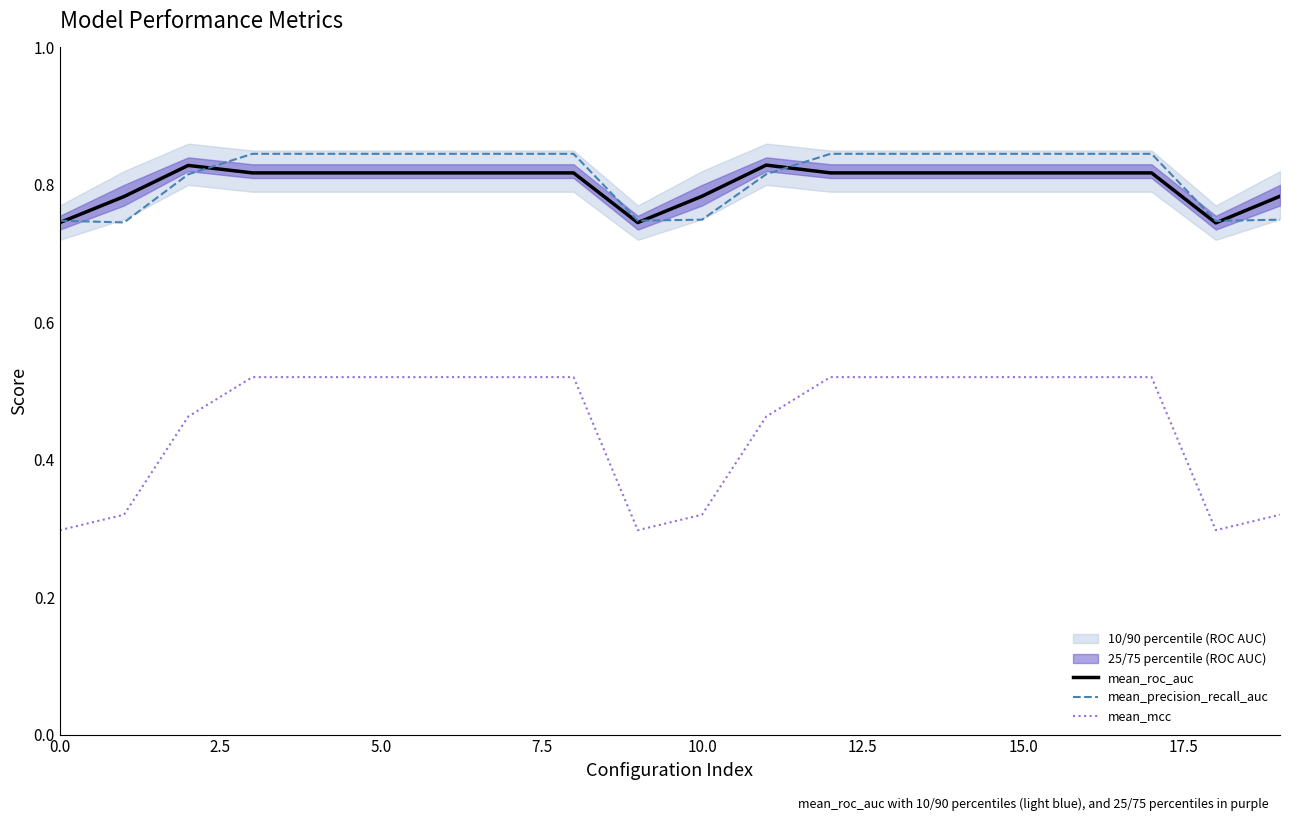

Is it true that mean_mcc equals 0.5 at 15?

True